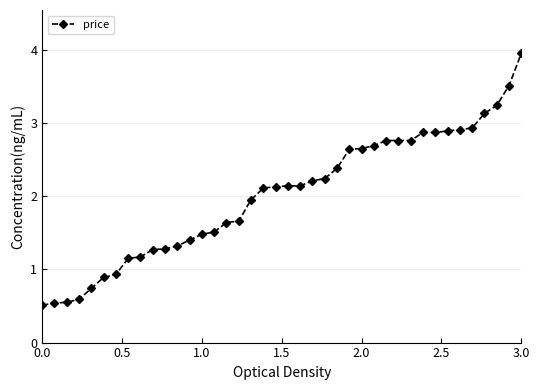

What is the average value?

2.0